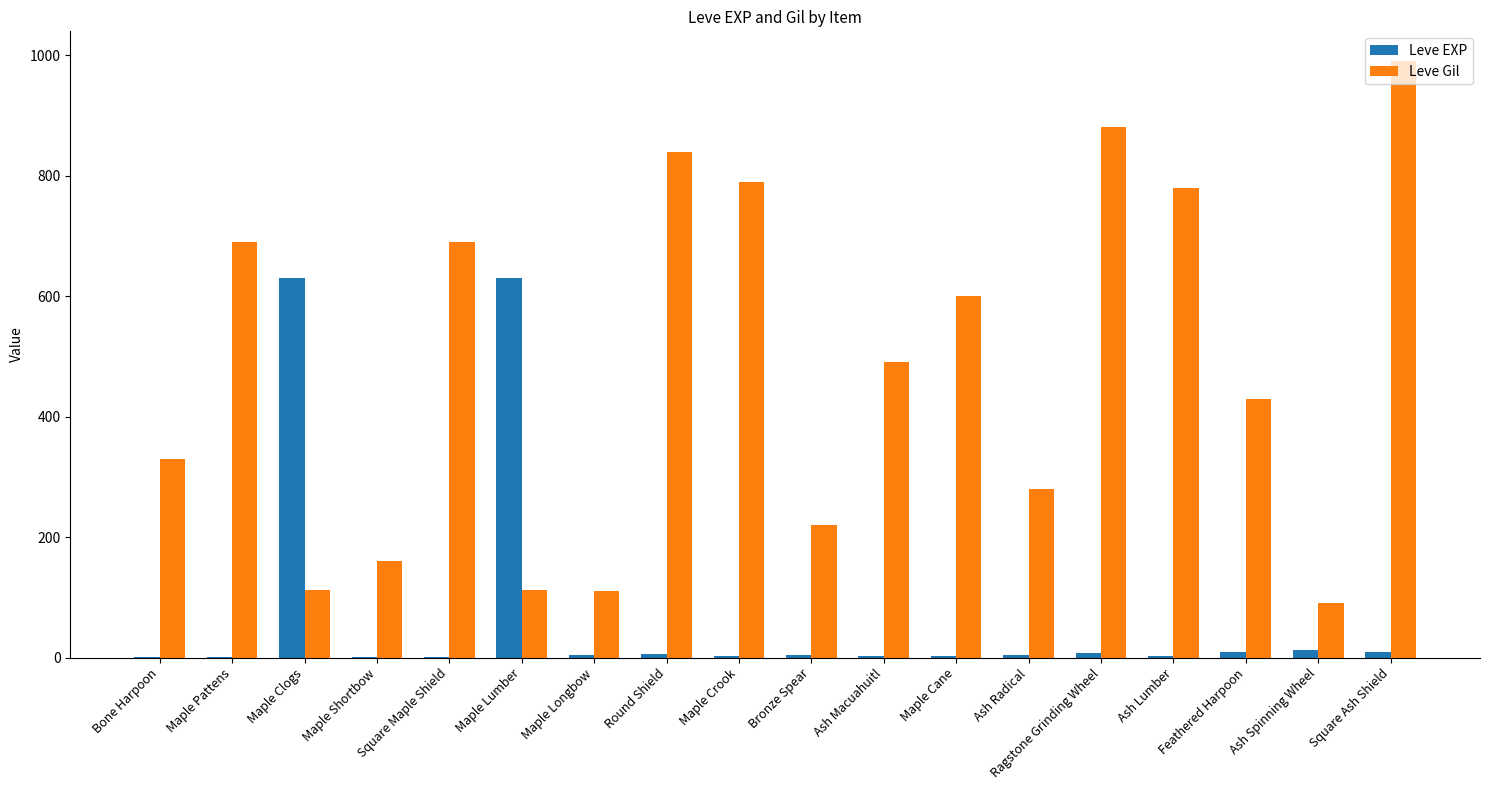

What is the spread (max minus min) of values at Bone Harpoon?

329